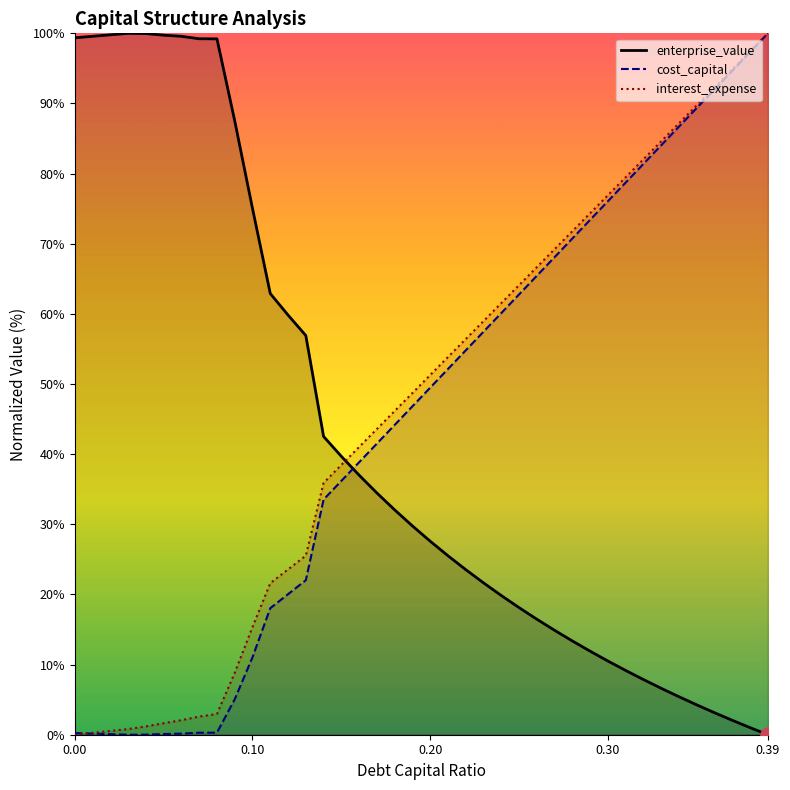

What are all the series names shown in the legend?

enterprise_value, cost_capital, interest_expense